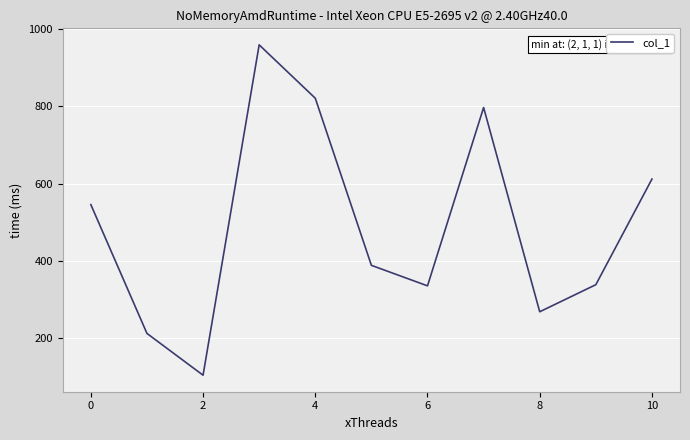

What is the difference between the maximum and minimum values?

854